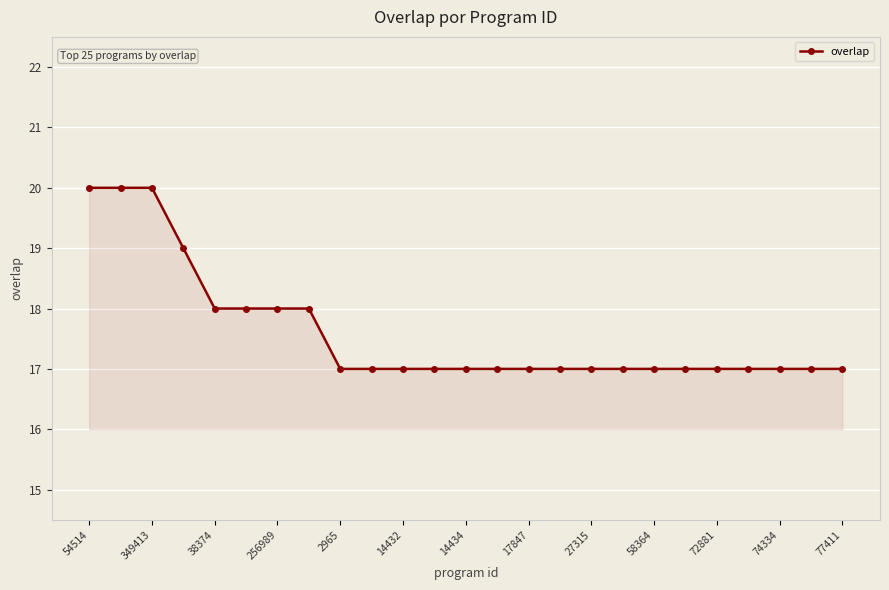

What is the difference between the maximum and minimum values?

3